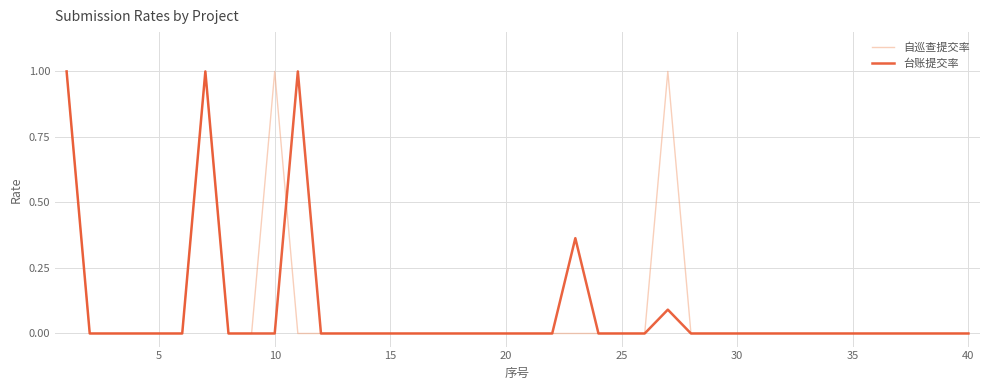

What are all the series names shown in the legend?

自巡查提交率, 台账提交率